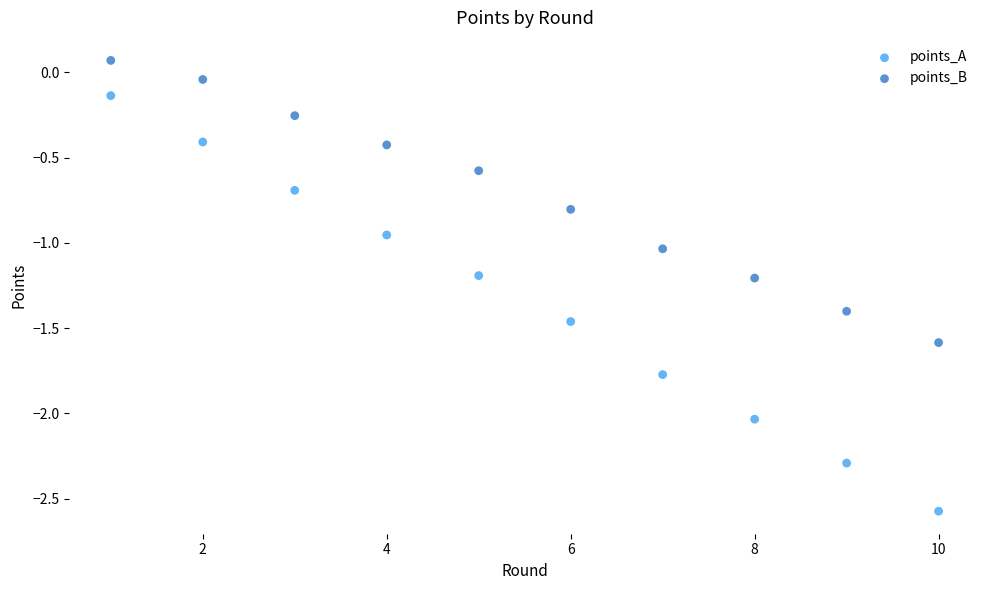

What are all the series names shown in the legend?

points_A, points_B